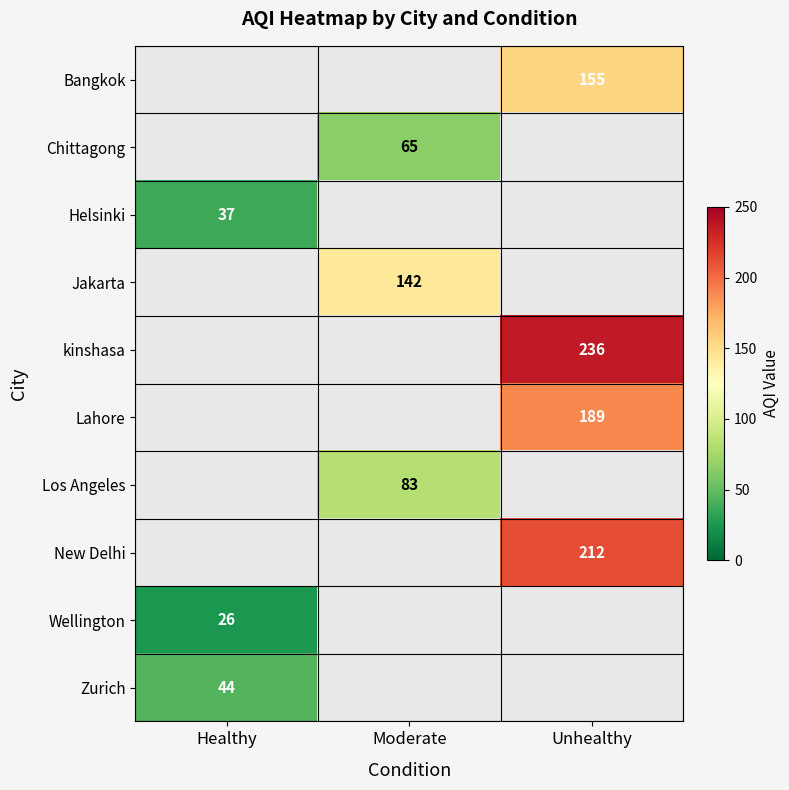

What is the greatest value displayed?

236.0